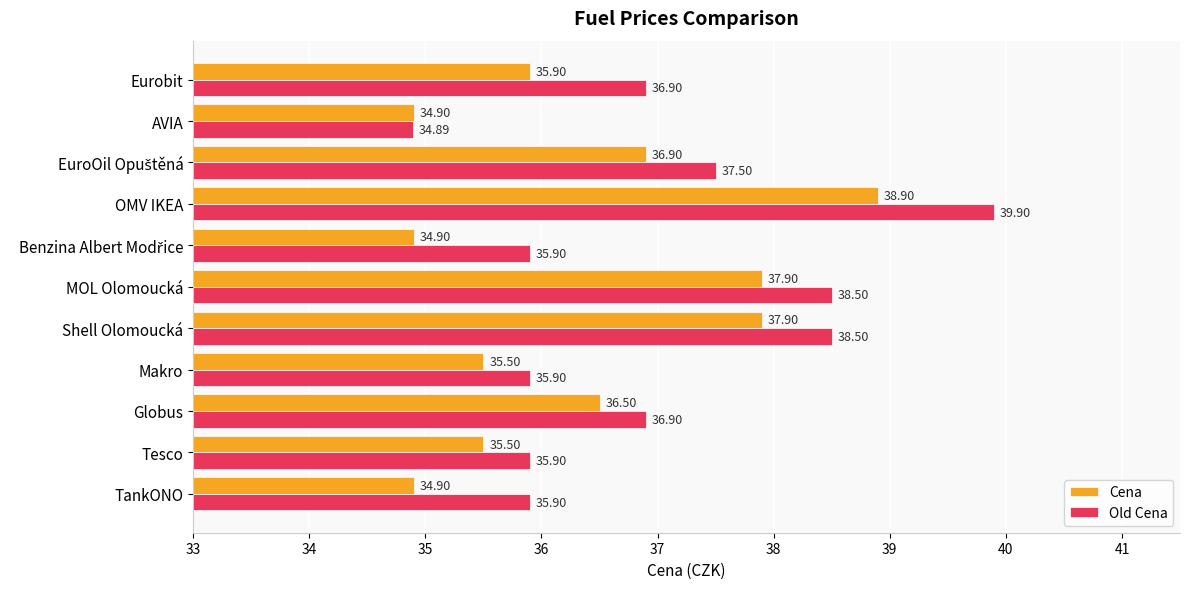

List the series in order of their peak value, lowest first.

Cena, Old Cena